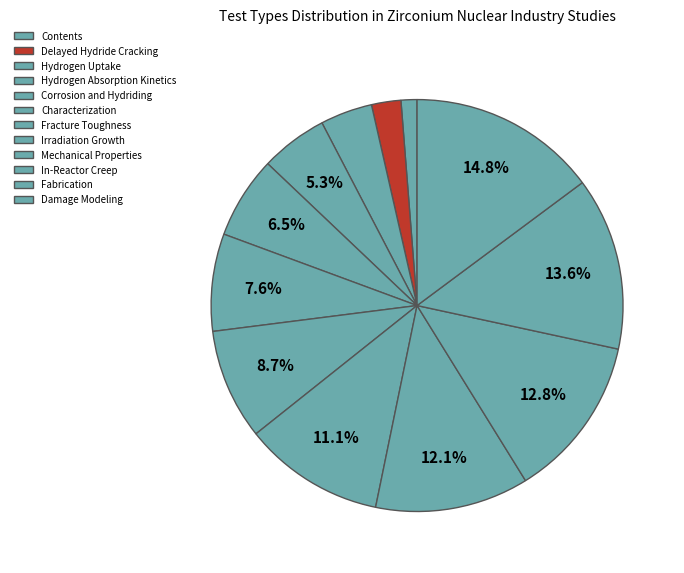

How many segments does this pie chart have?

12